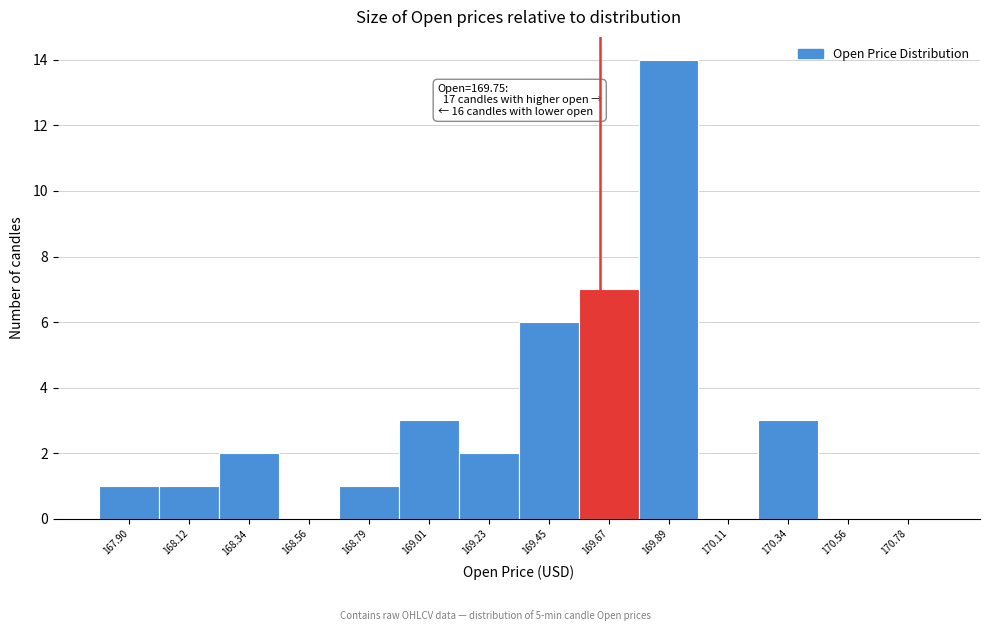

Reading left to right, list all the values displayed in this chart.

167.90=1	168.12=1	168.34=2	168.56=0	168.79=1	169.01=3	169.23=2	169.45=6	169.67=7	169.89=14	170.11=0	170.34=3	170.56=0	170.78=0